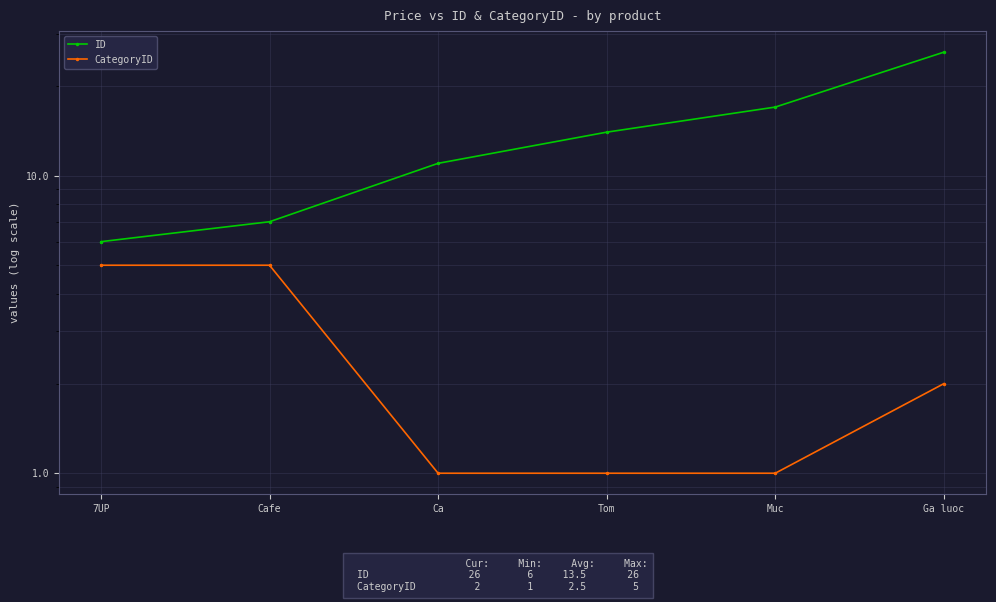

True or false: CategoryID has more than 0 points higher than both neighbors.

False